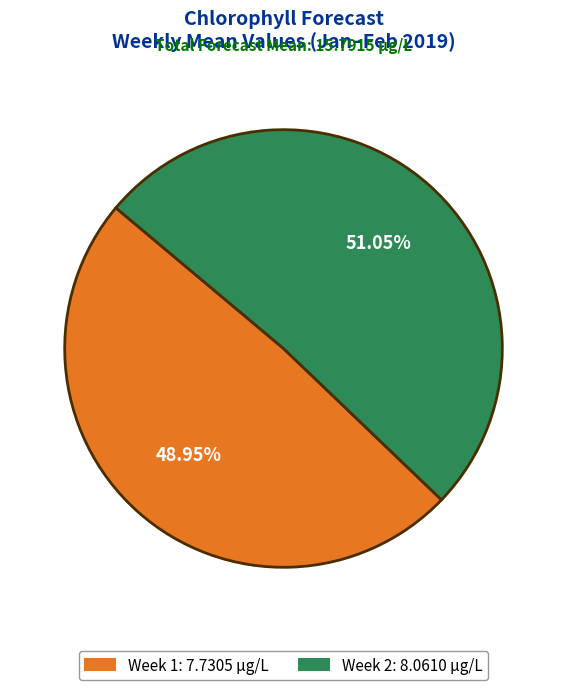

Is there any slice that represents more than half of the pie?

Yes